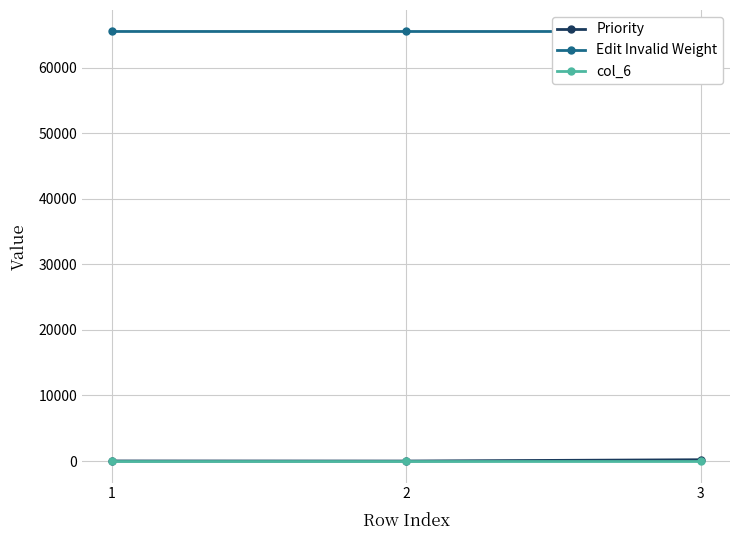

How many series are shown in this chart?

3